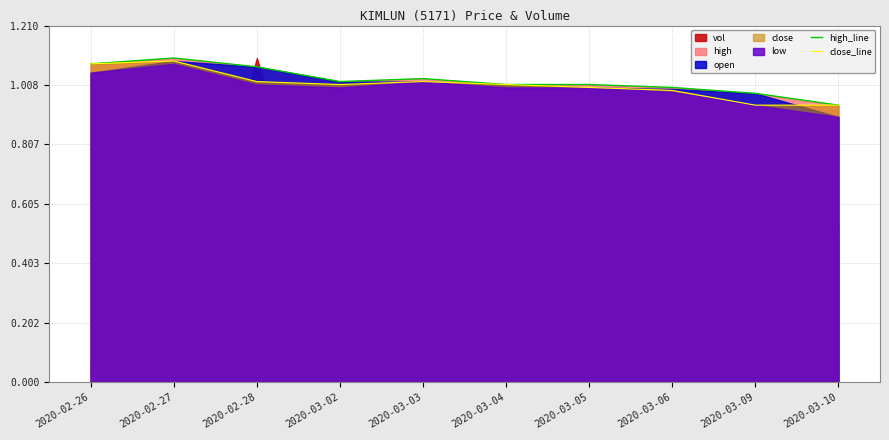

How many data points in close_line are above 1?

6